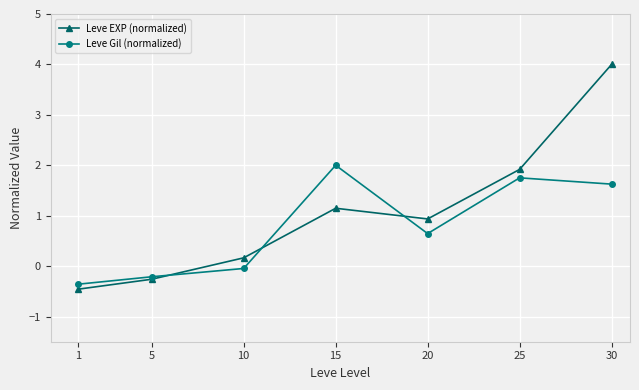

At which category does Leve Gil (normalized) reach its first local valley?

20